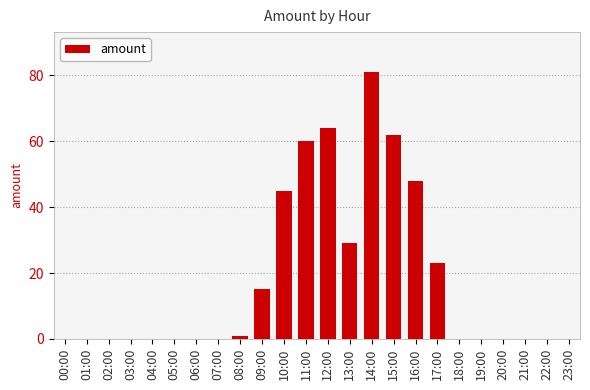

What is the greatest value displayed?

81